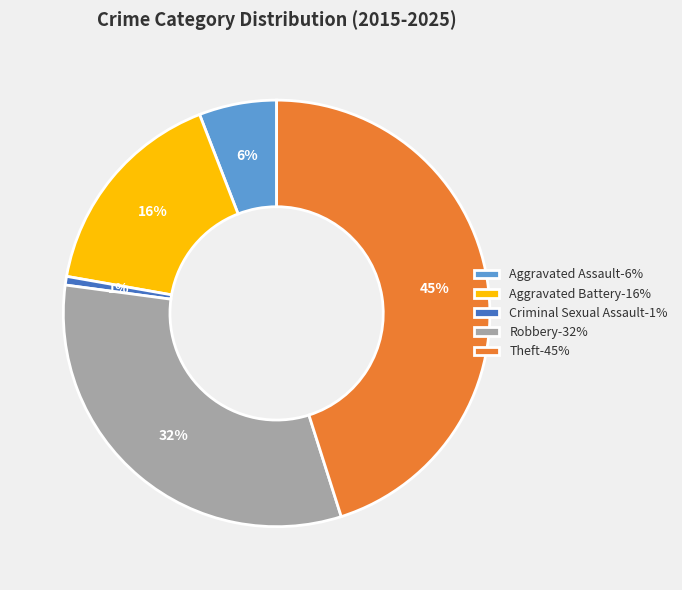

To the nearest percent, what portion does Aggravated Battery represent?

16%